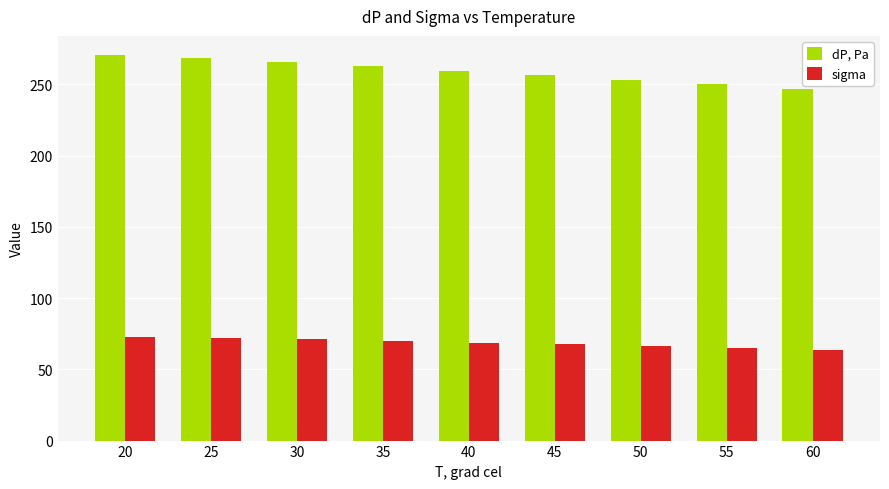

Which series has the widest spread of values?

dP, Pa